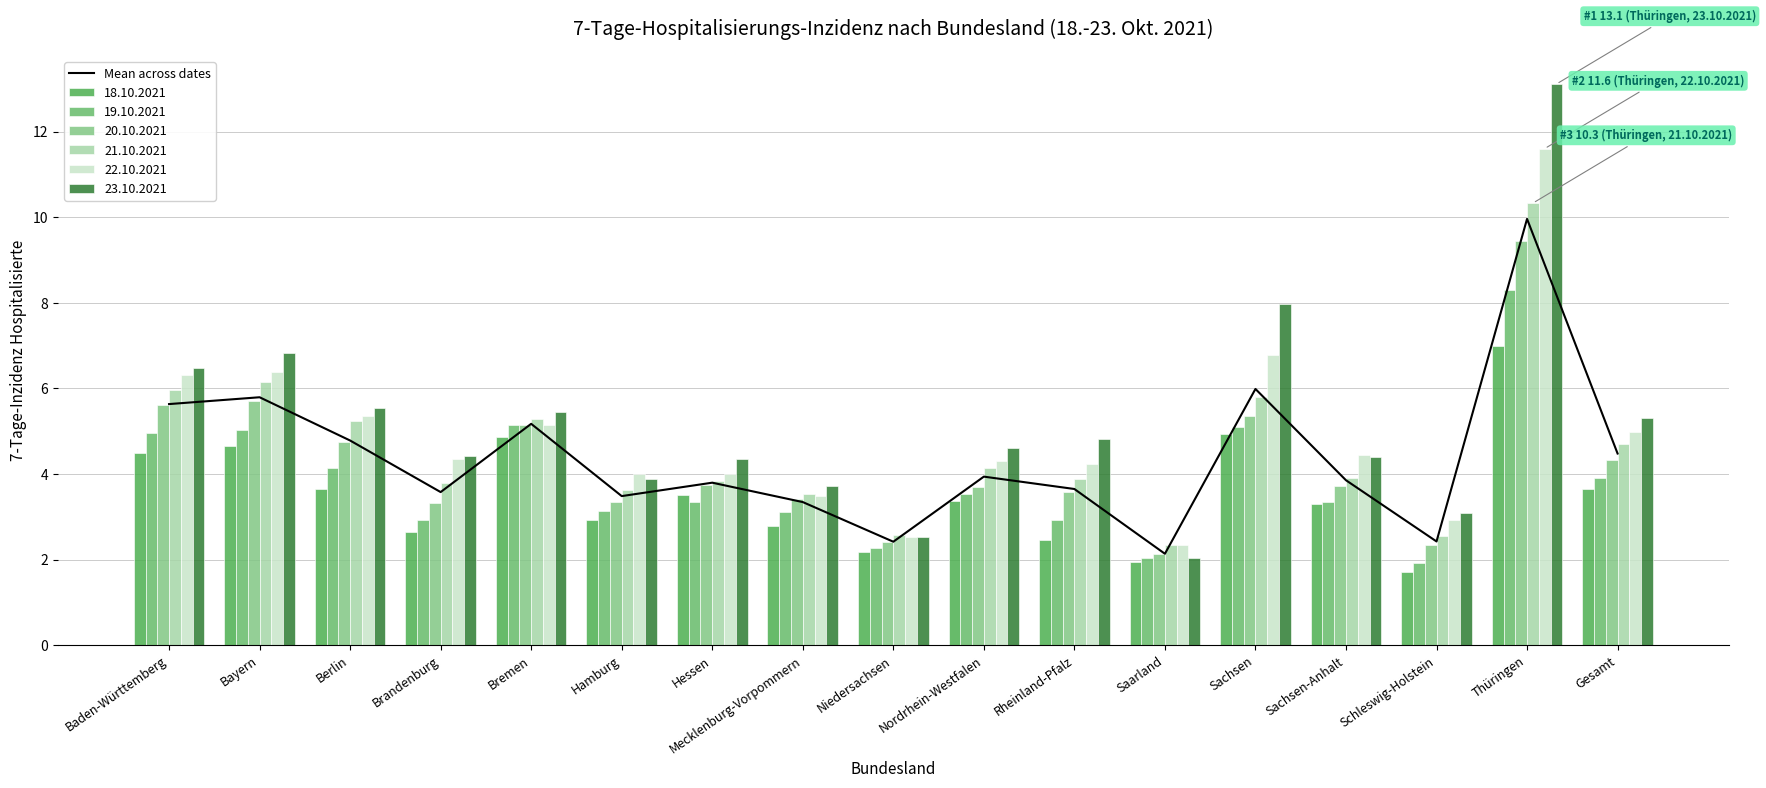

What position from the right is Rheinland-Pfalz?

7